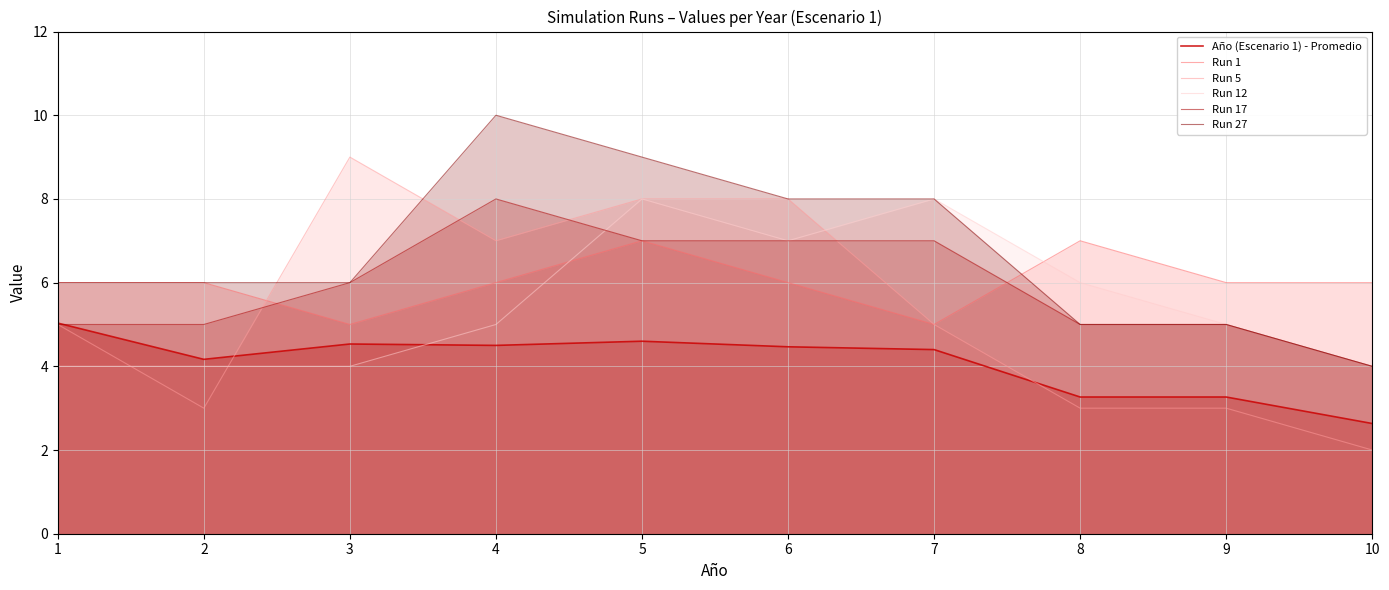

At which category does the chart reach its minimum across all series?

10